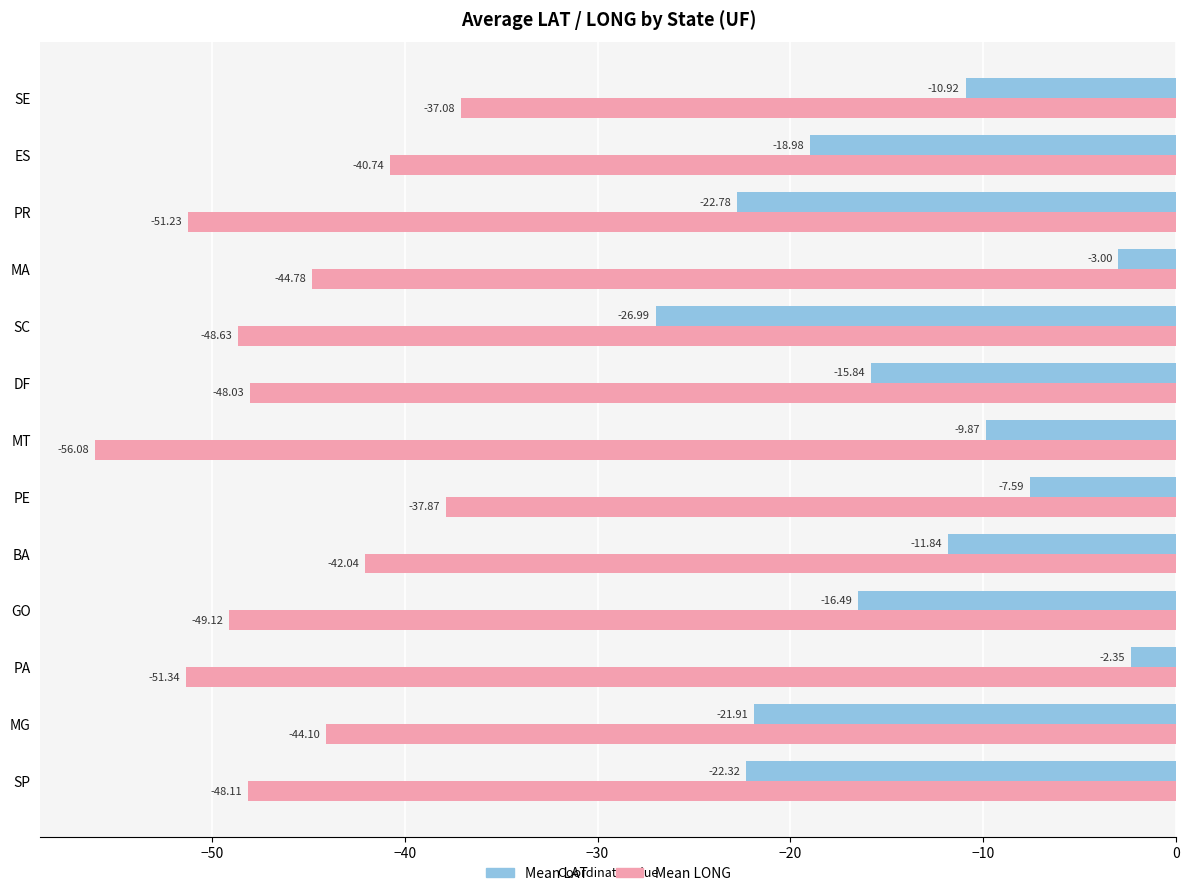

Which series has the largest range (max minus min)?

Mean LAT